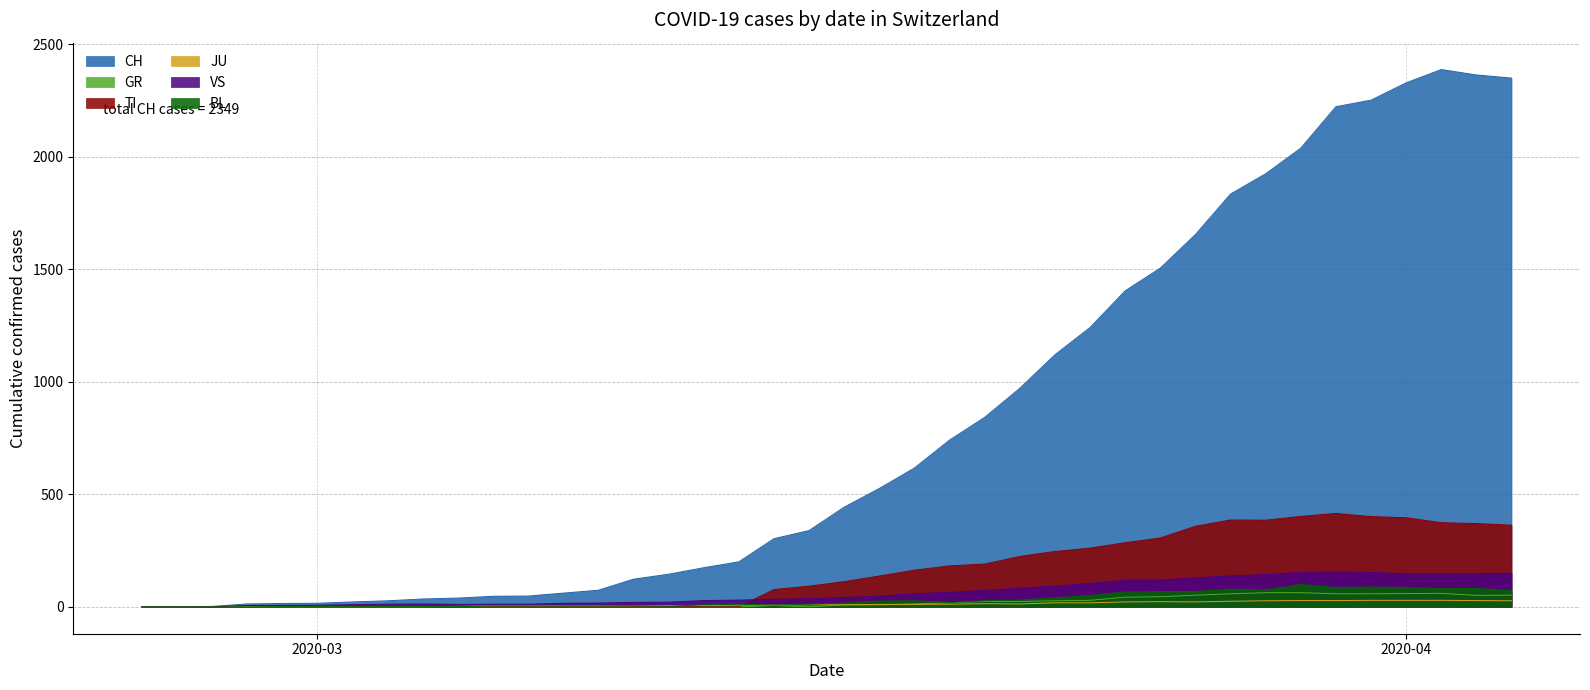

What is the maximum value for TI?

415